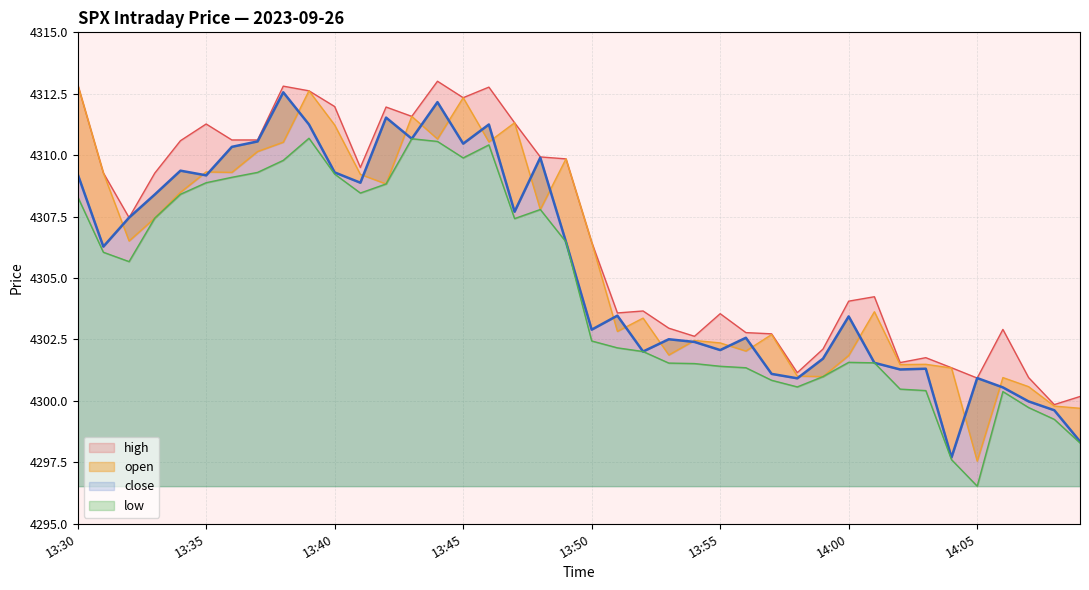

Which series has the largest range (max minus min)?

open